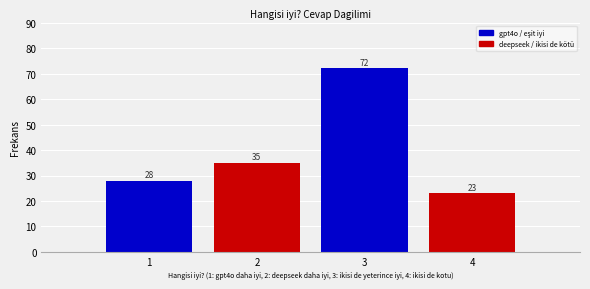

Reading left to right, transcribe all the data shown in this chart.

1=28	2=35	3=72	4=23